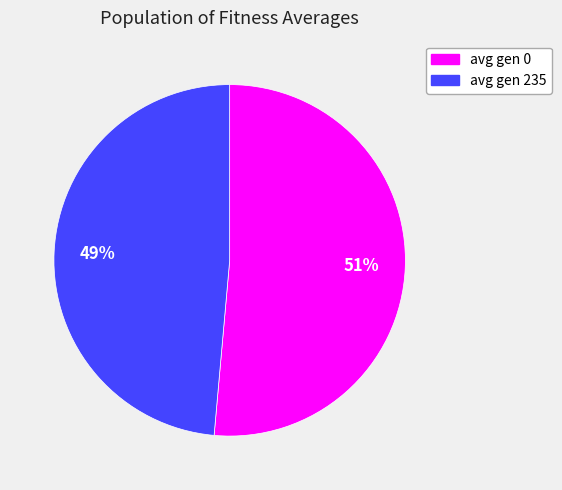

To the nearest percent, what percentage of the pie is avg gen 235?

49%